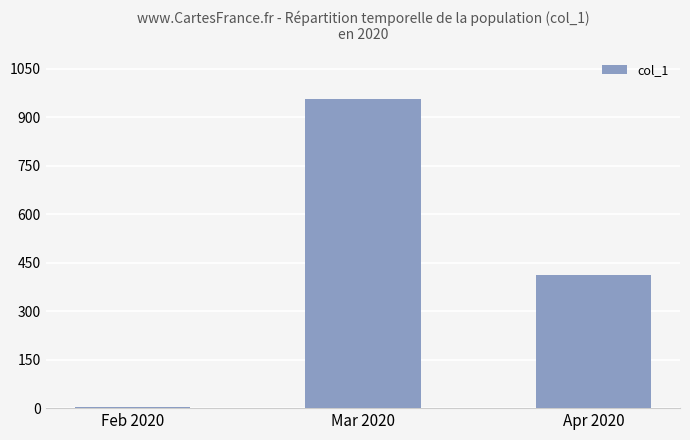

At which category does the chart reach its peak across all series?

Mar 2020